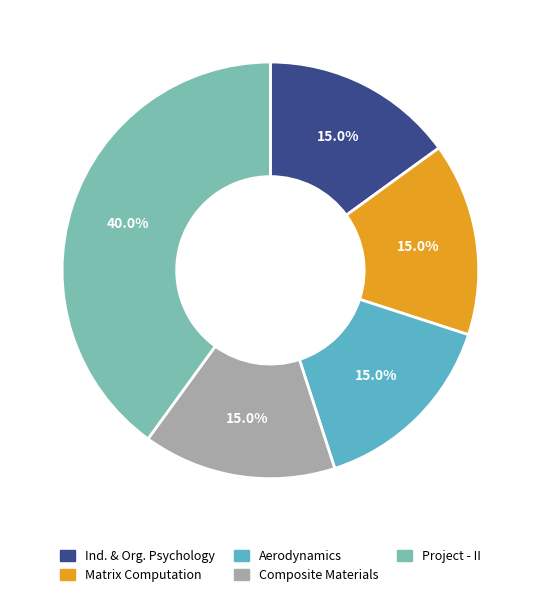

To the nearest percent, what is the difference between the Matrix Computation and Project - II slice percentages?

25%